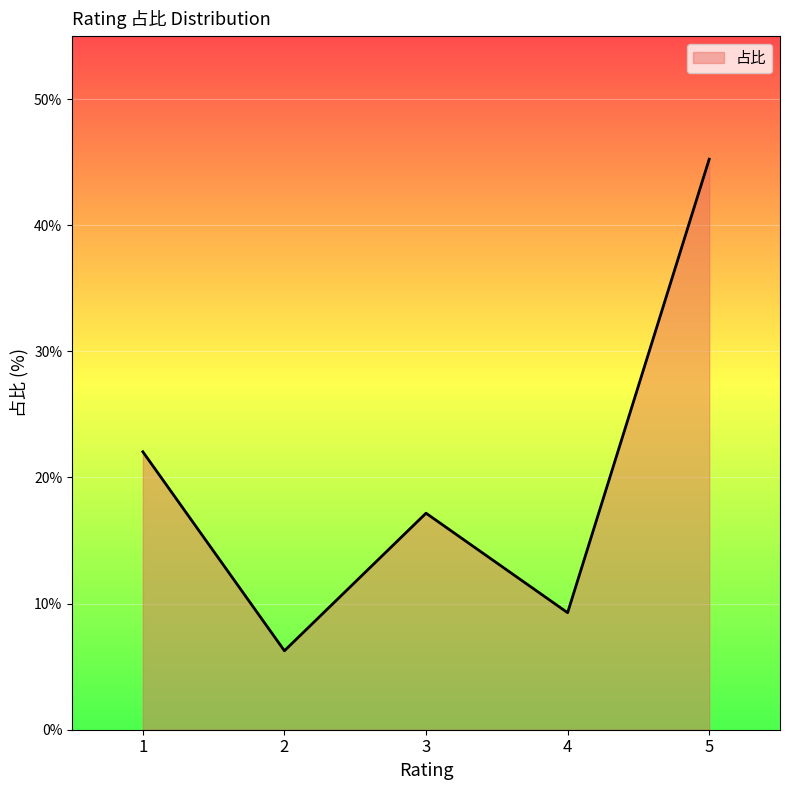

How many lines are shown in the chart?

1